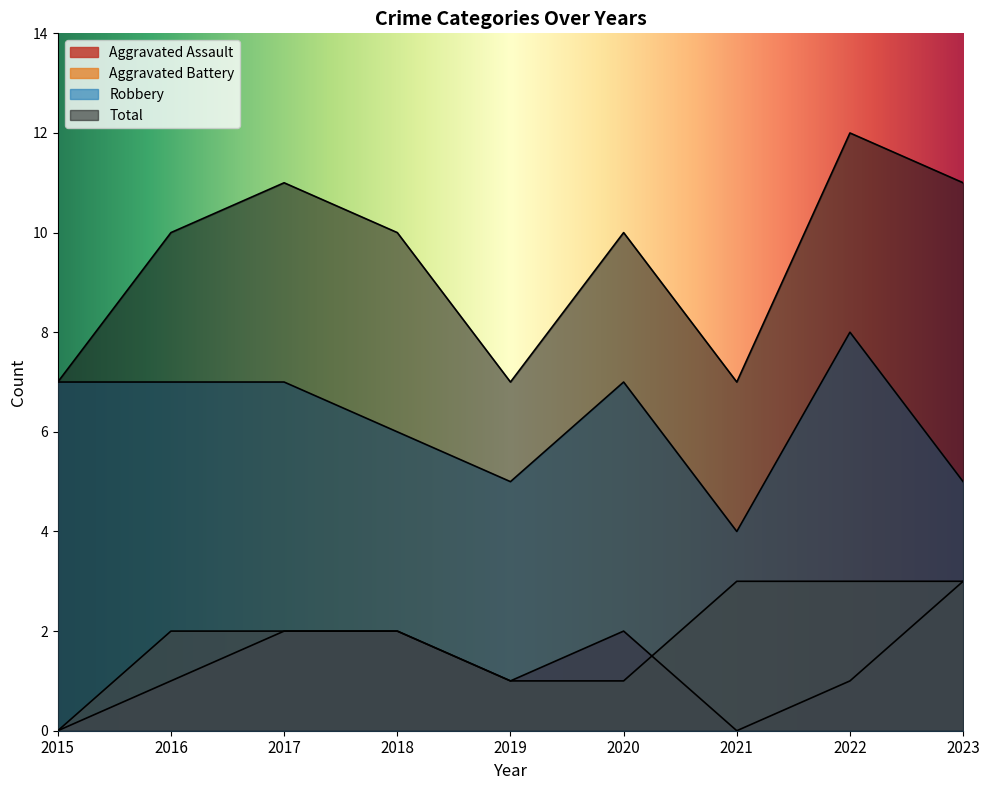

What value does the Total series have at 2018?

10